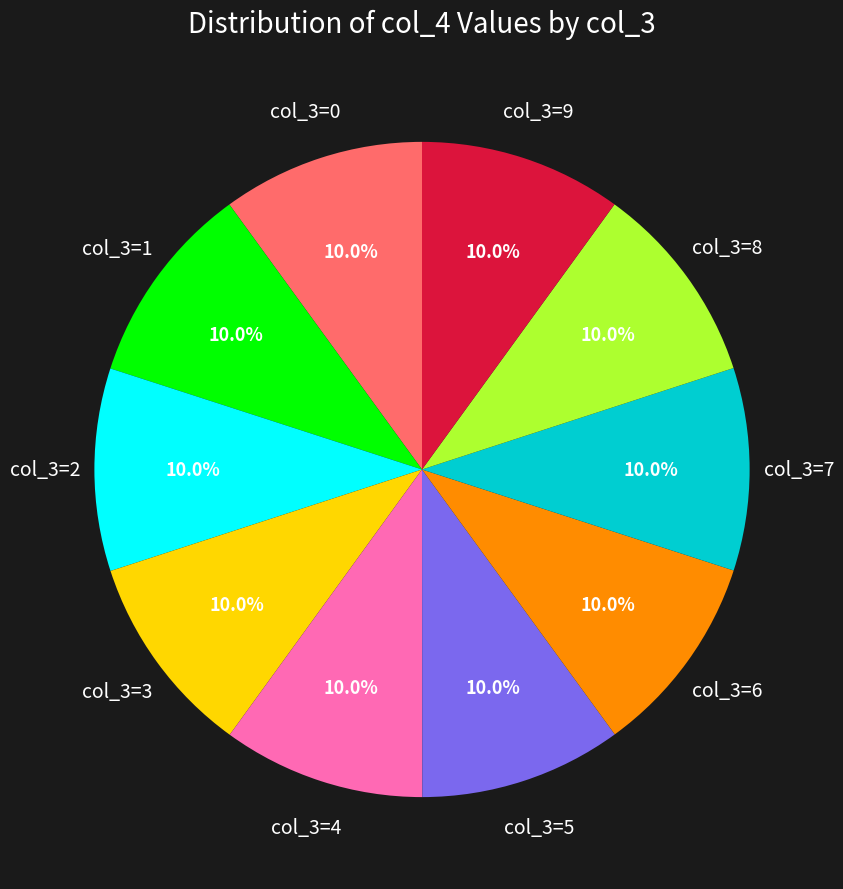

Does any single category account for the majority?

No